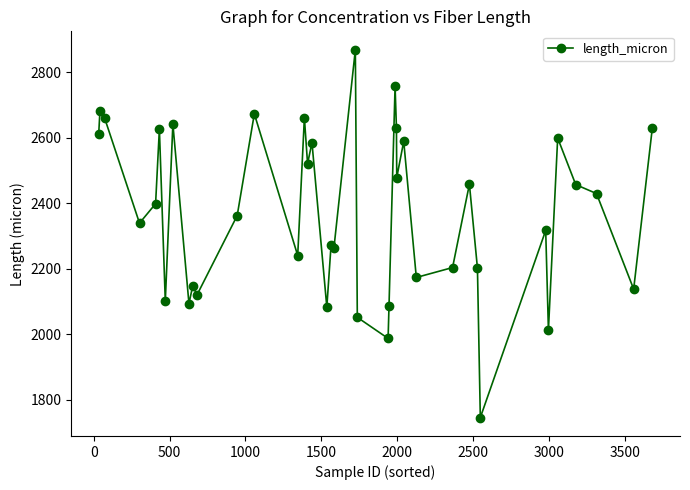

What is the value of the 35th point from the left?

2012.6